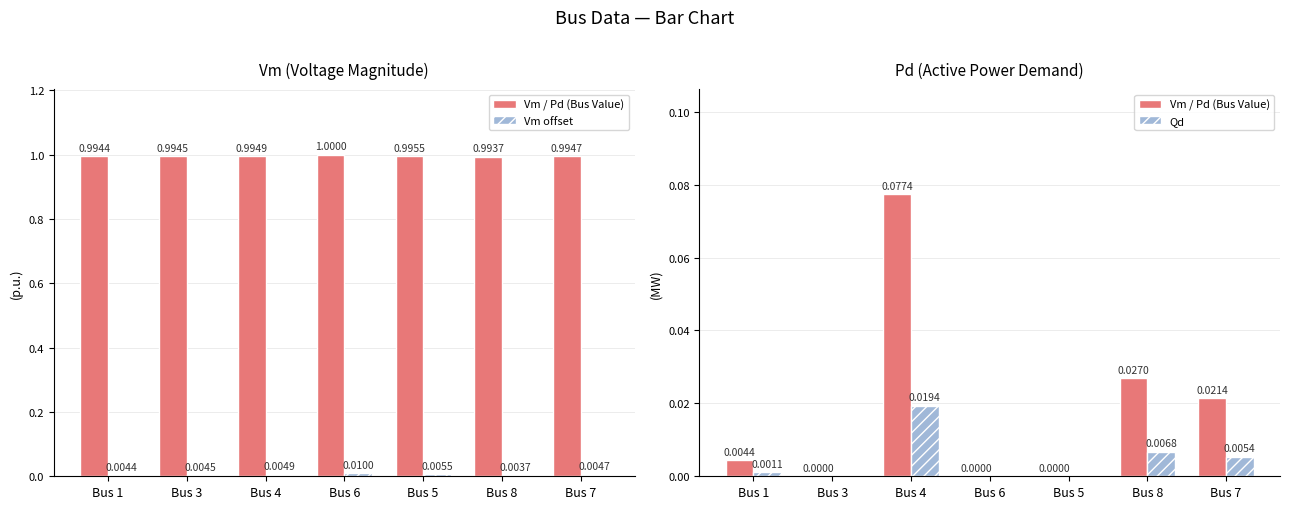

How many groups of bars are there?

7